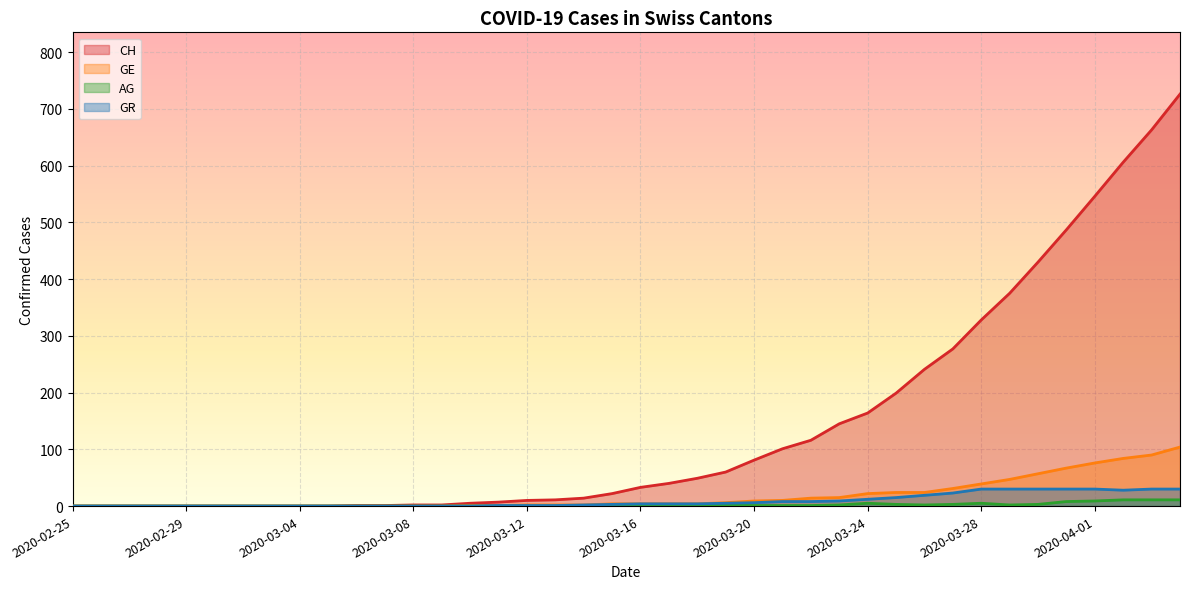

True or false: GE and AG intersect in this chart.

False